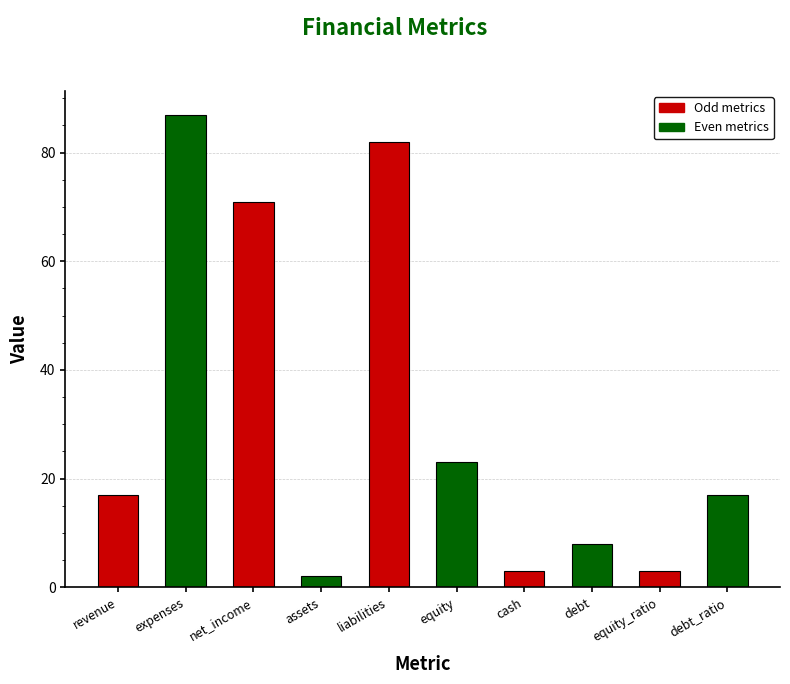

Where is the data nearest to the value 44?

equity